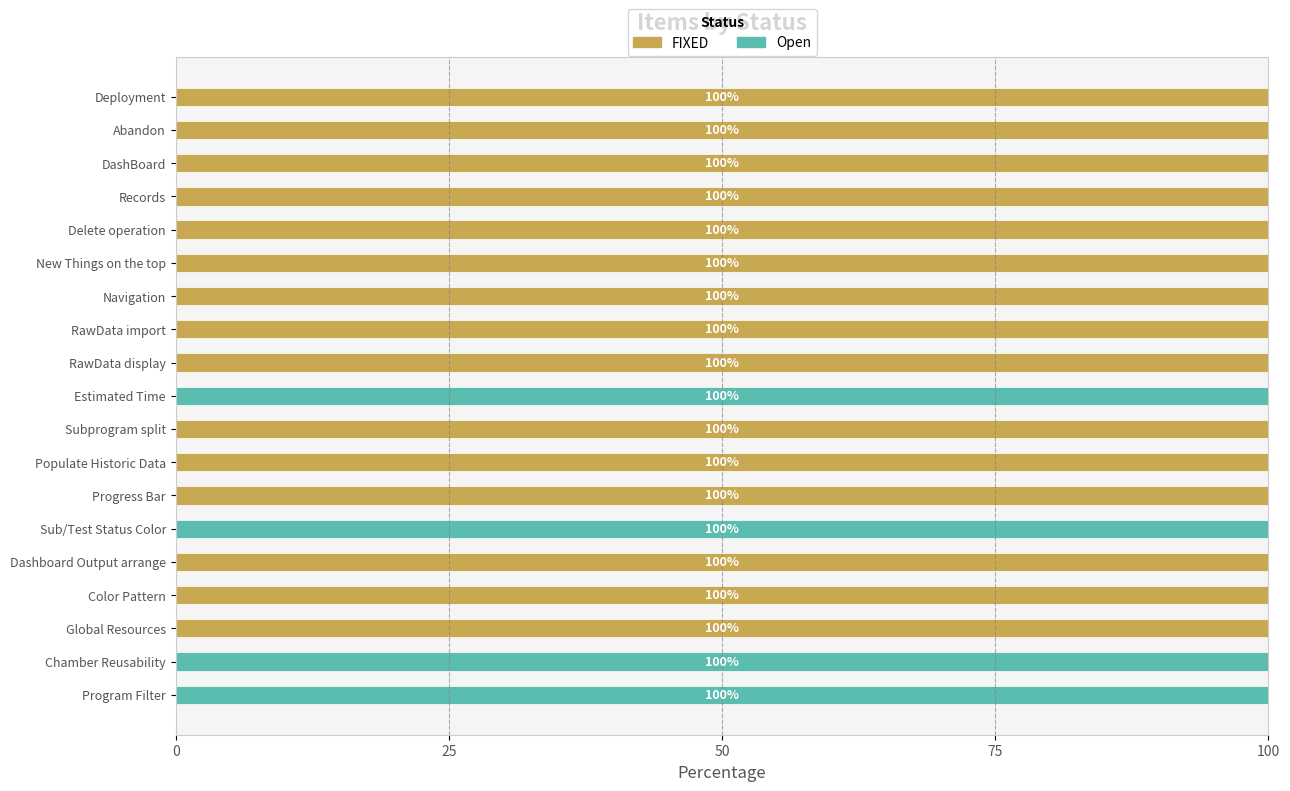

What is the maximum value for FIXED?

100